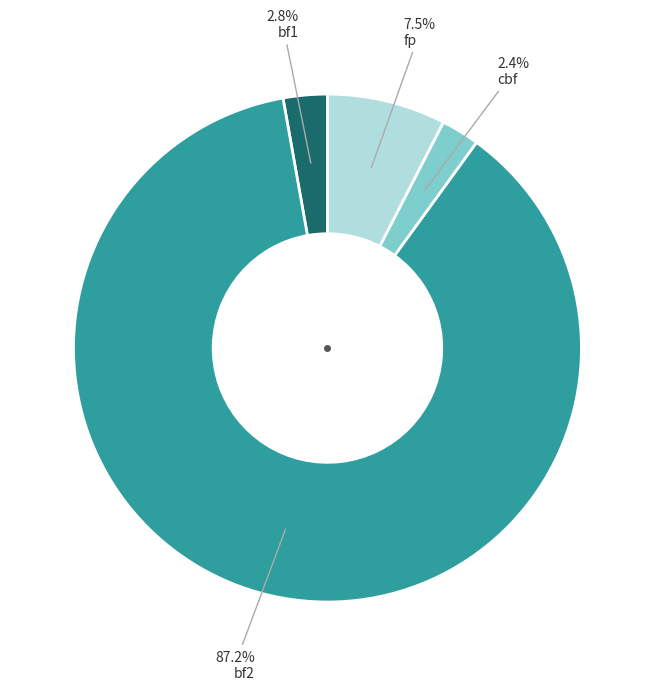

Is there a majority slice in this chart?

Yes